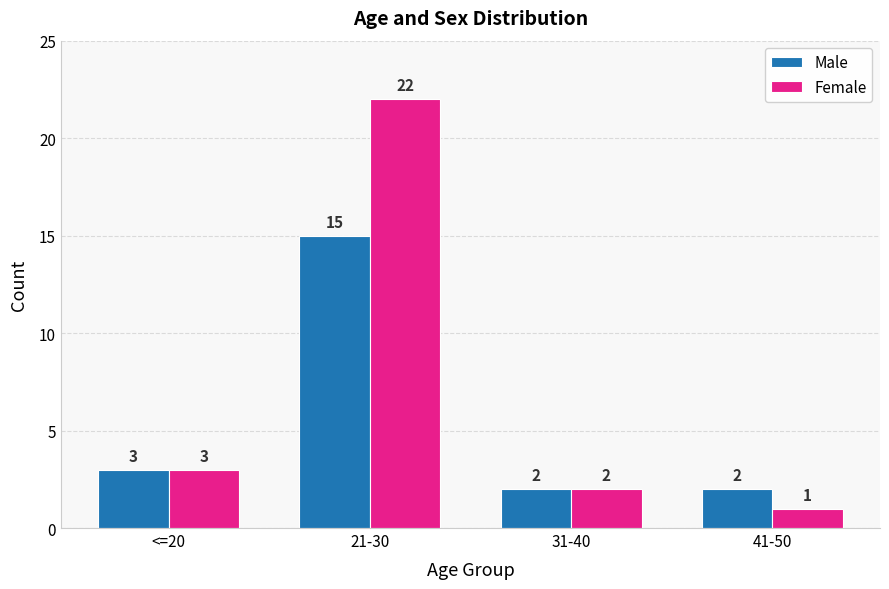

Reading left to right, extract all data points from this chart.

Male: <=20=3	21-30=15	31-40=2	41-50=2
Female: <=20=3	21-30=22	31-40=2	41-50=1